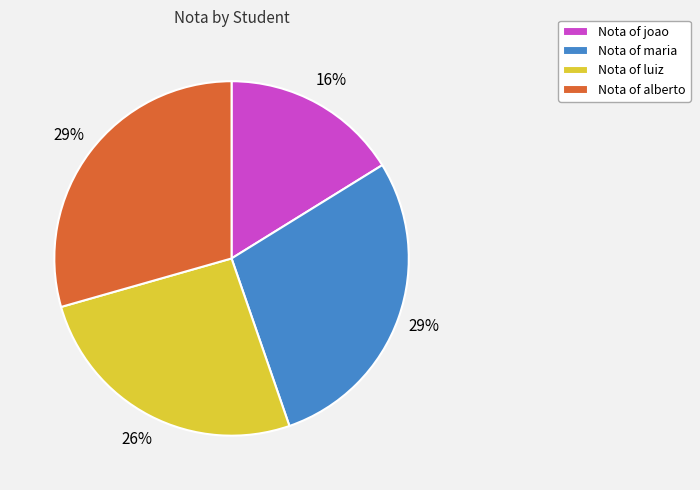

To the nearest percent, what is the combined percentage of Nota of maria and Nota of joao?

45%